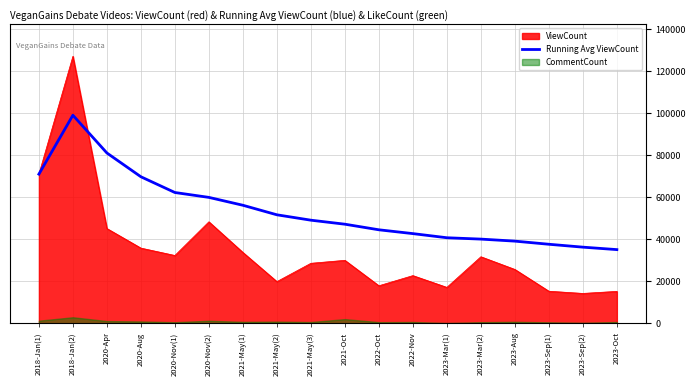

What is the highest value of the ViewCount series?

127104.0